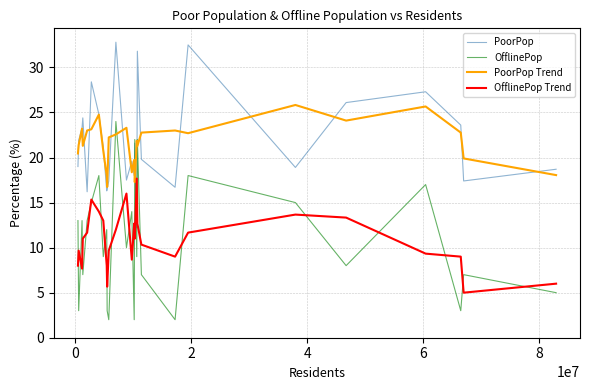

In OfflinePop, how many points are higher than both neighbors (excluding endpoints)?

10